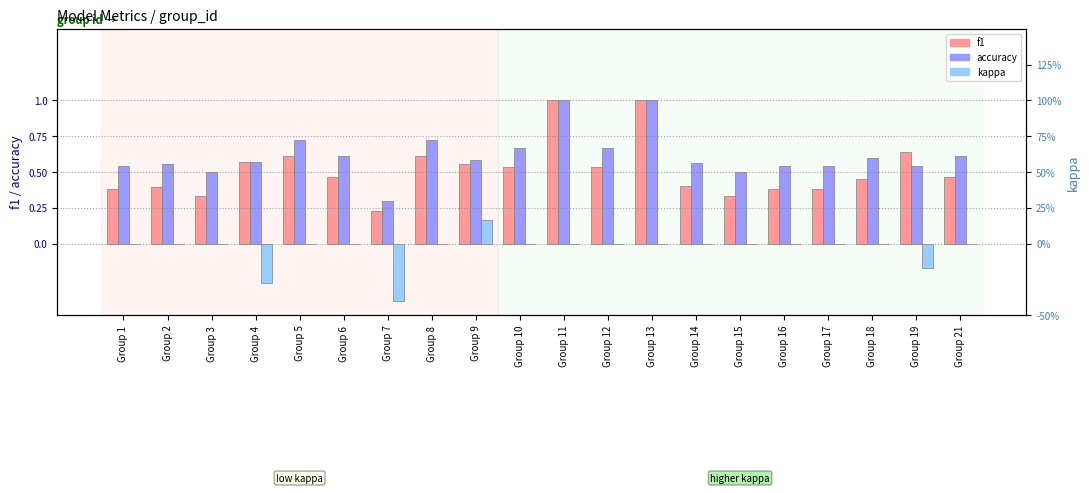

What is the difference between the maximum and minimum values in the accuracy series?

0.7